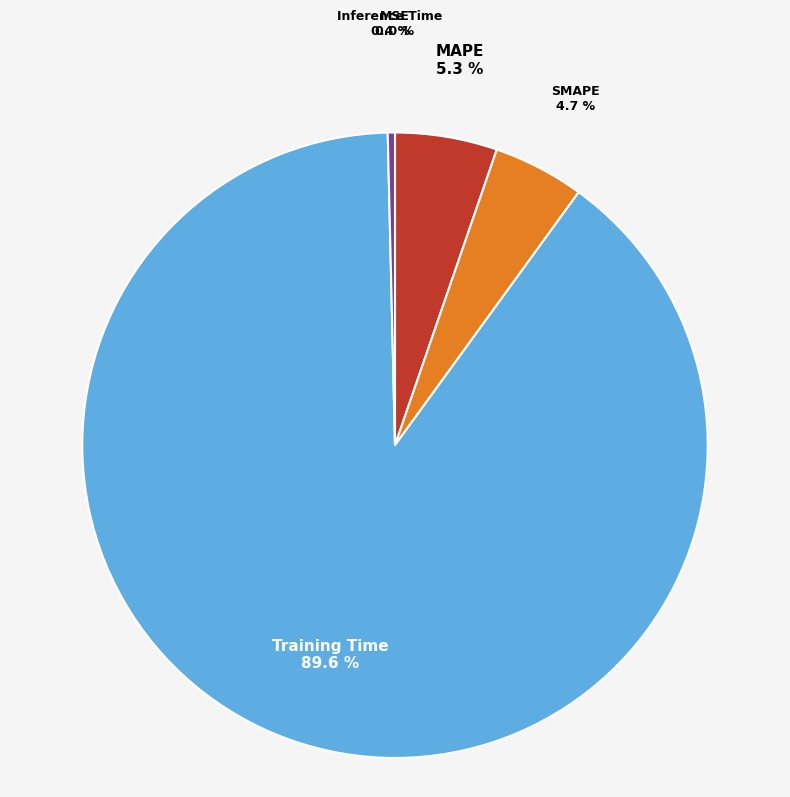

Between Inference Time and MAPE, which is larger?

MAPE